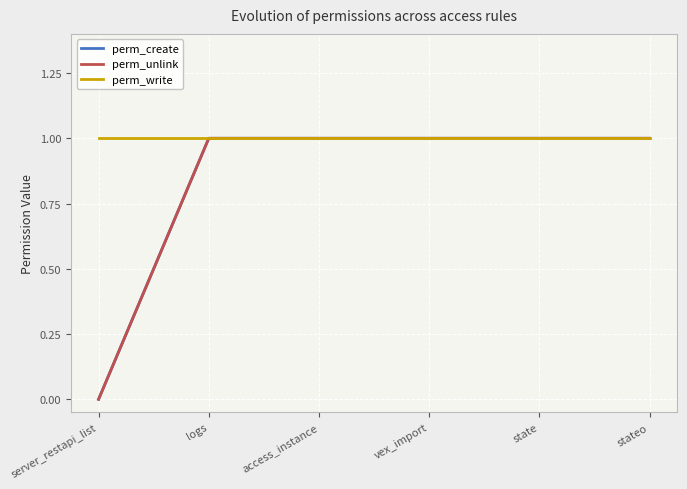

What position from the left is server_restapi_list?

1